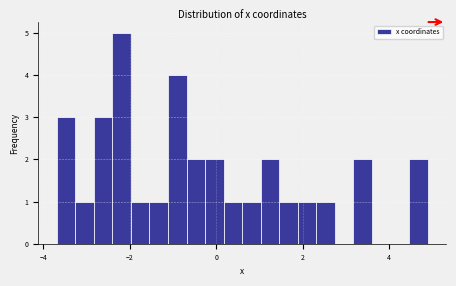

Around what value on the x-axis is the tallest bar? Give the approximate position of its centre, as read against the axis.

-2.2